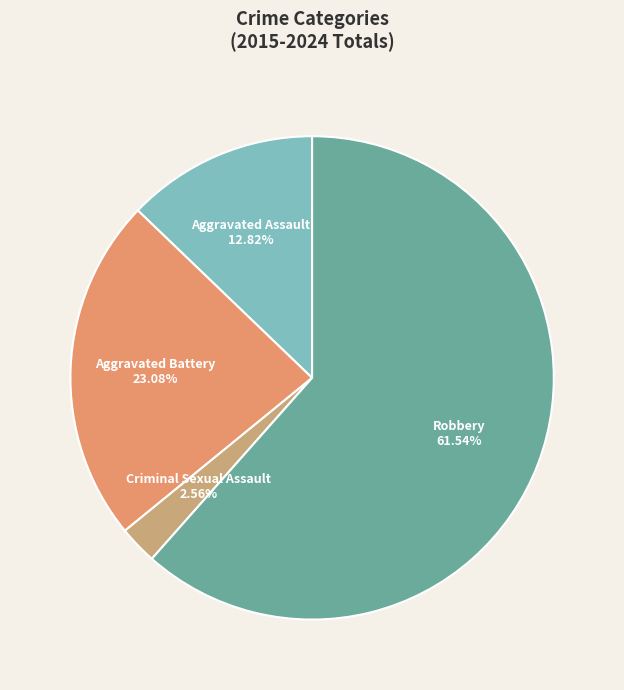

What percentage is the Criminal Sexual Assault slice, to the nearest percent?

3%